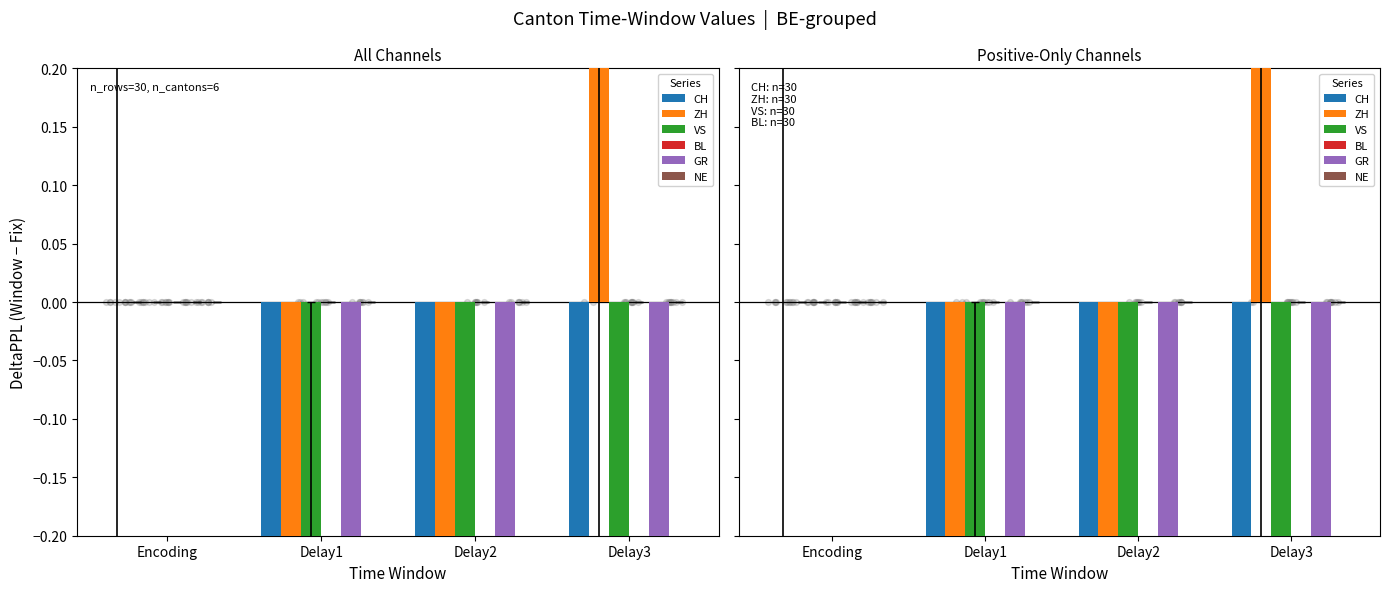

Which series reaches the minimum Y coordinate?

CH